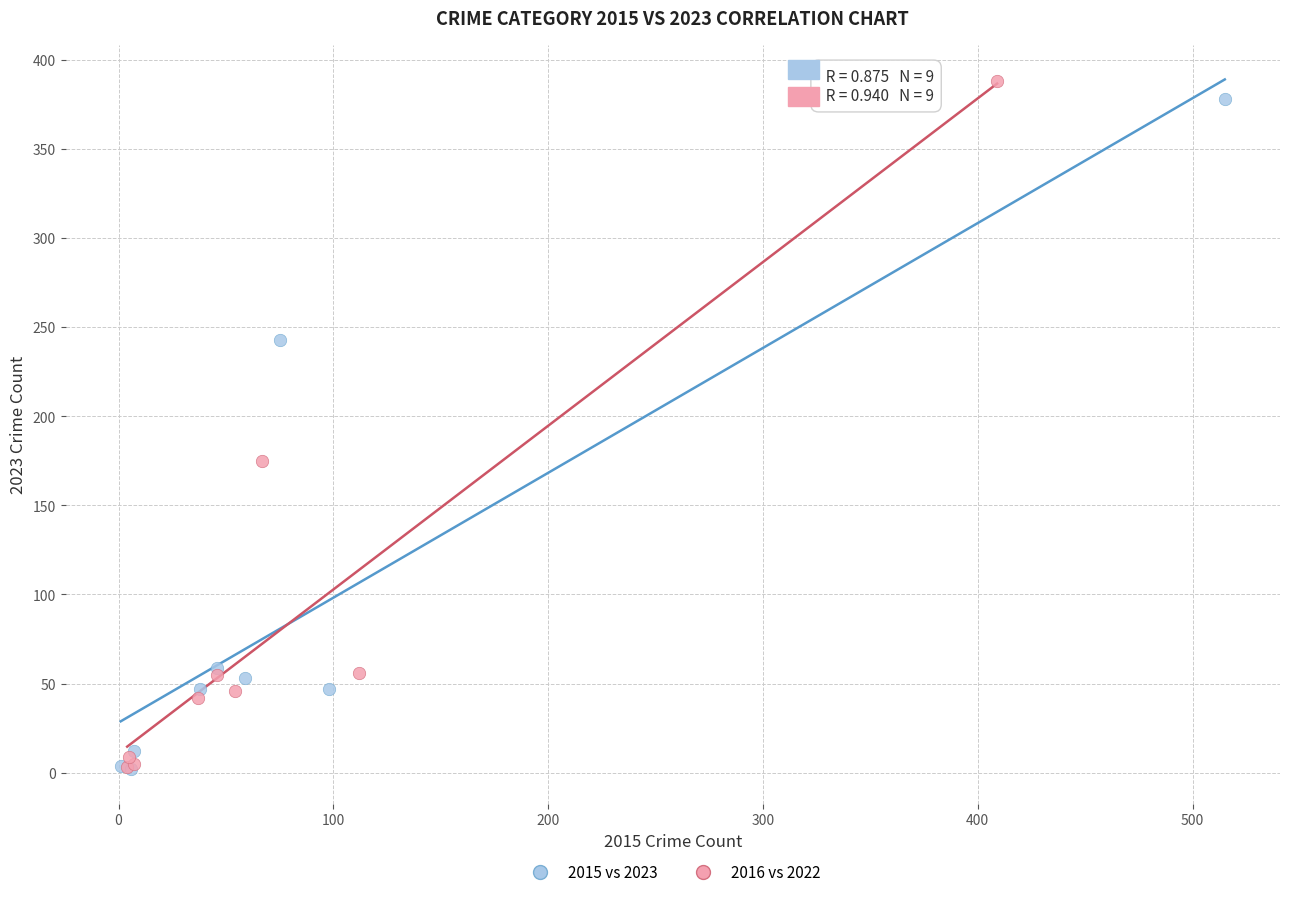

What are all the series names shown in the legend?

2015 vs 2023, 2016 vs 2022